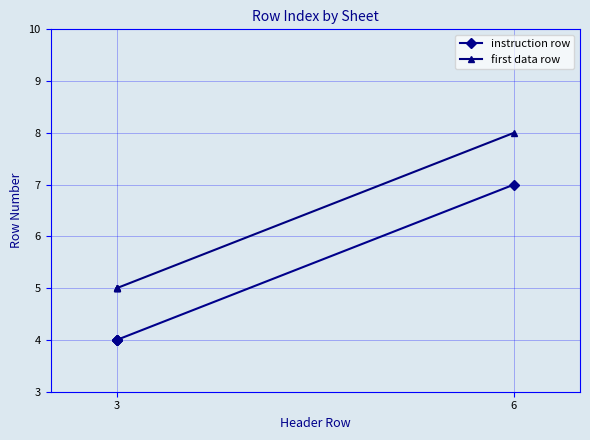

True or false: first data row and instruction row intersect in this chart.

False